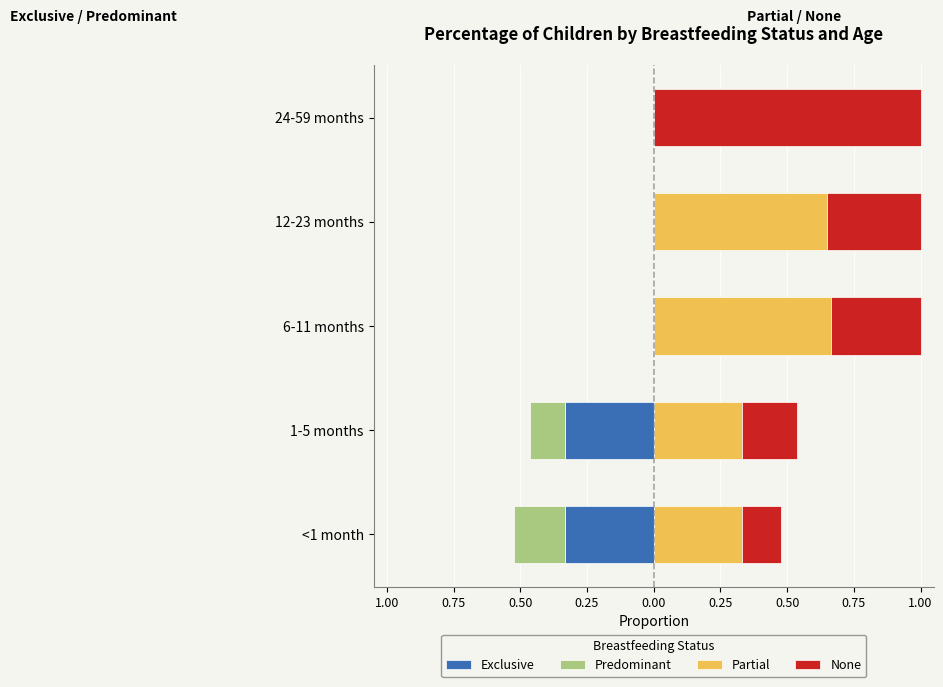

What position from the right is 6-11 months?

3